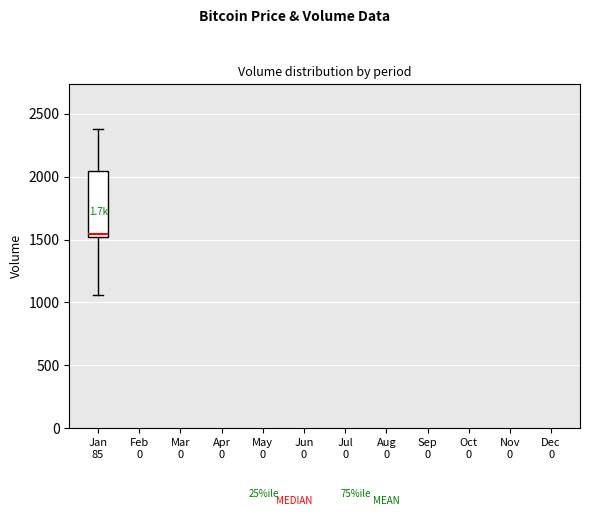

Transcribe this box plot: give where the median line is, the range the box spans, and where the two whiskers end, as read against the y-axis. The values are not printed on the chart, so give them approximately, as read against the axis.

median 1550, box 1500 to 2050, whiskers 1050 to 2400